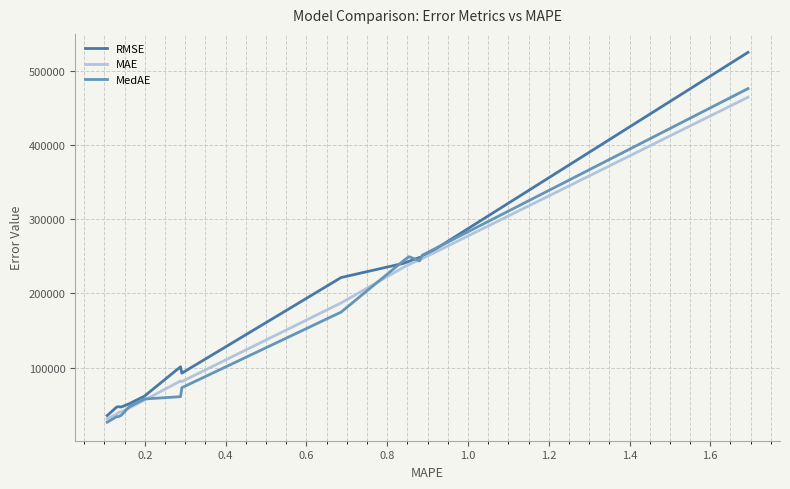

What is the smallest value displayed?

26191.9